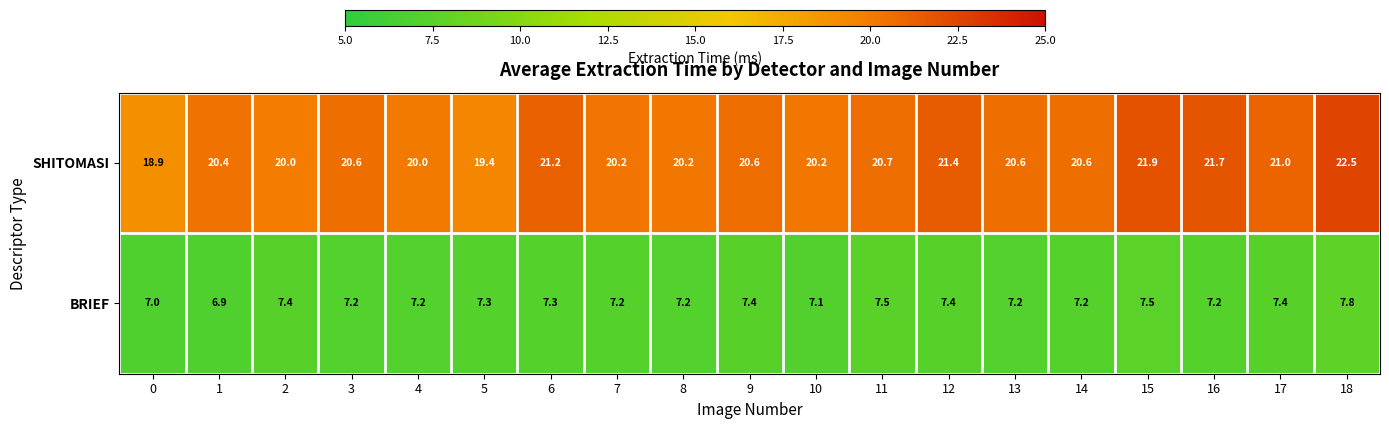

What is the smallest value displayed?

6.9